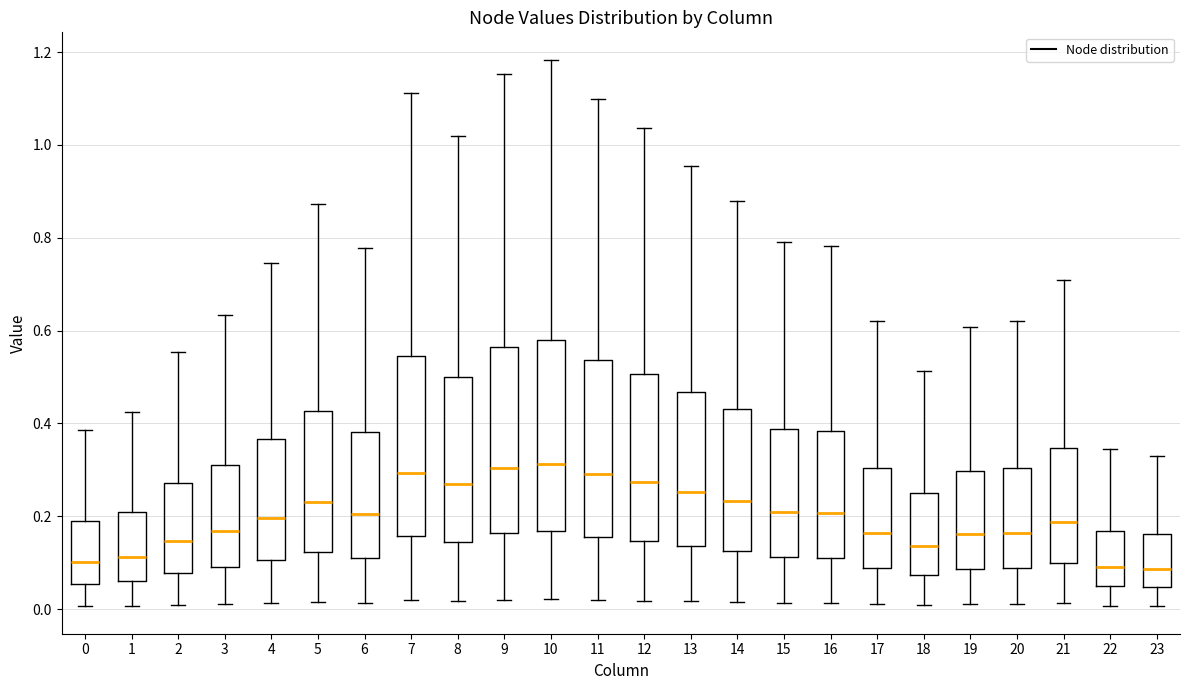

Reading left to right, read every box against the y-axis: the position of its median line, the range the box covers, and the ends of its whiskers. The values are not printed on the chart, so give them approximately, as read against the axis.

0: median 0.10, box 0.06 to 0.18, whiskers 0.00 to 0.38
1: median 0.12, box 0.06 to 0.20, whiskers 0.00 to 0.42
2: median 0.14, box 0.08 to 0.28, whiskers 0.00 to 0.56
3: median 0.16, box 0.08 to 0.32, whiskers 0.02 to 0.64
4: median 0.20, box 0.10 to 0.36, whiskers 0.02 to 0.74
5: median 0.24, box 0.12 to 0.42, whiskers 0.02 to 0.88
6: median 0.20, box 0.10 to 0.38, whiskers 0.02 to 0.78
7: median 0.30, box 0.16 to 0.54, whiskers 0.02 to 1.12
8: median 0.26, box 0.14 to 0.50, whiskers 0.02 to 1.02
9: median 0.30, box 0.16 to 0.56, whiskers 0.02 to 1.16
10: median 0.32, box 0.16 to 0.58, whiskers 0.02 to 1.18
11: median 0.30, box 0.16 to 0.54, whiskers 0.02 to 1.10
12: median 0.28, box 0.14 to 0.50, whiskers 0.02 to 1.04
13: median 0.26, box 0.14 to 0.46, whiskers 0.02 to 0.96
14: median 0.24, box 0.12 to 0.44, whiskers 0.02 to 0.88
15: median 0.20, box 0.12 to 0.38, whiskers 0.02 to 0.80
16: median 0.20, box 0.12 to 0.38, whiskers 0.02 to 0.78
17: median 0.16, box 0.08 to 0.30, whiskers 0.02 to 0.62
18: median 0.14, box 0.08 to 0.26, whiskers 0.00 to 0.52
19: median 0.16, box 0.08 to 0.30, whiskers 0.02 to 0.60
20: median 0.16, box 0.08 to 0.30, whiskers 0.02 to 0.62
21: median 0.18, box 0.10 to 0.34, whiskers 0.02 to 0.70
22: median 0.10, box 0.04 to 0.16, whiskers 0.00 to 0.34
23: median 0.08, box 0.04 to 0.16, whiskers 0.00 to 0.34